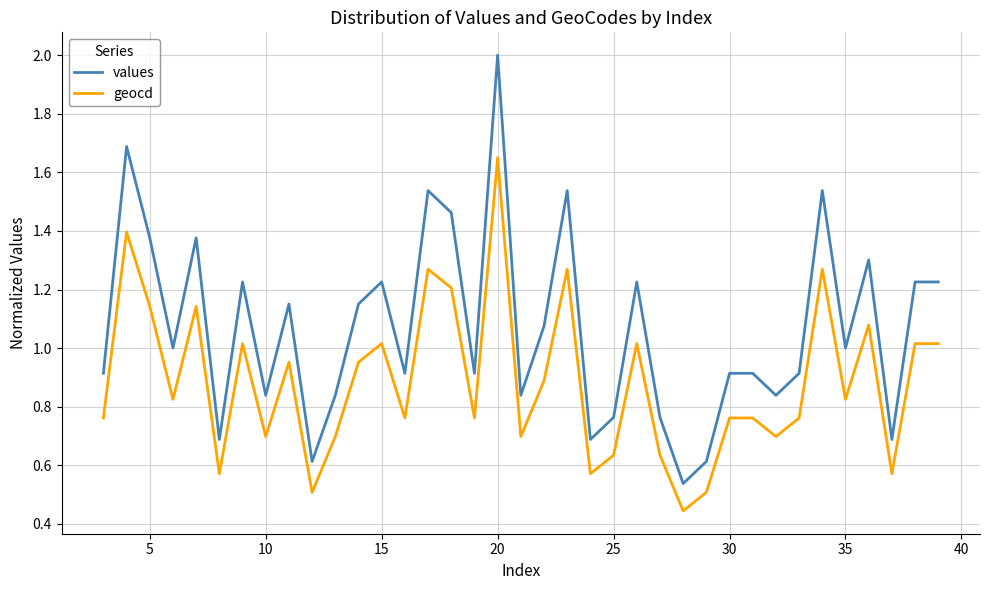

Which series has the largest range (max minus min)?

values